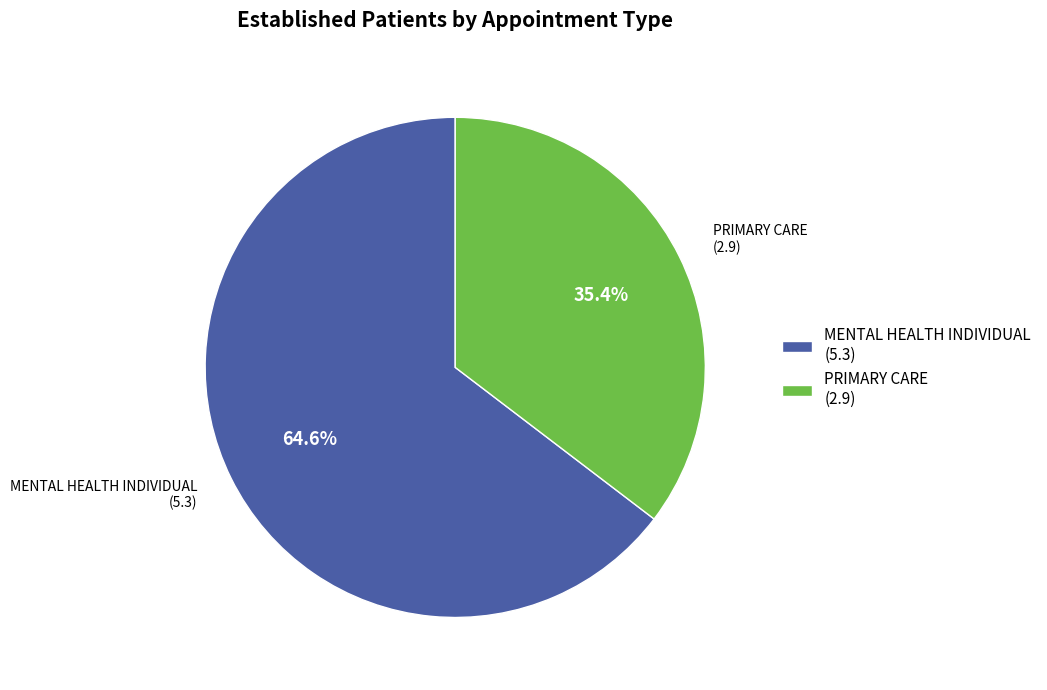

What is the ratio of the value at PRIMARY CARE to the value at MENTAL HEALTH INDIVIDUAL?

0.5